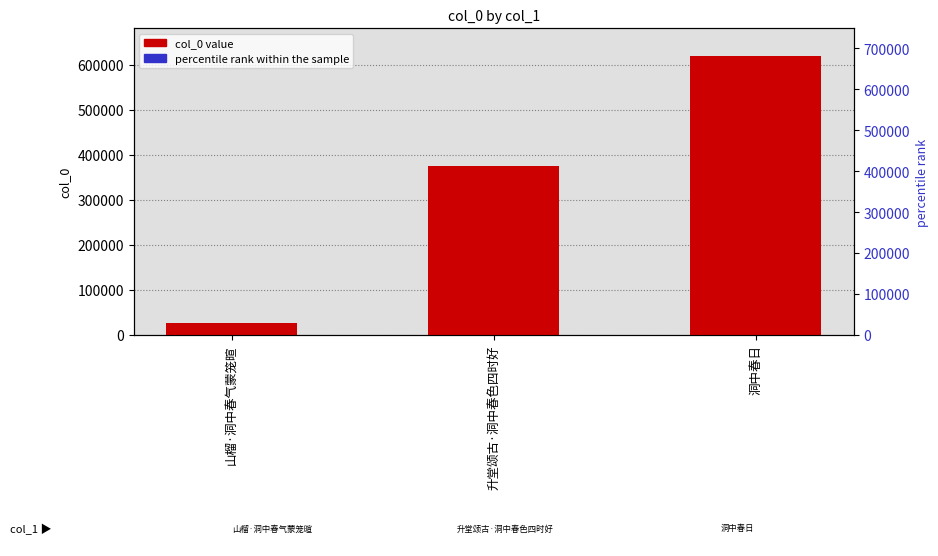

What is the minimum value for col_0 value?

25878.0